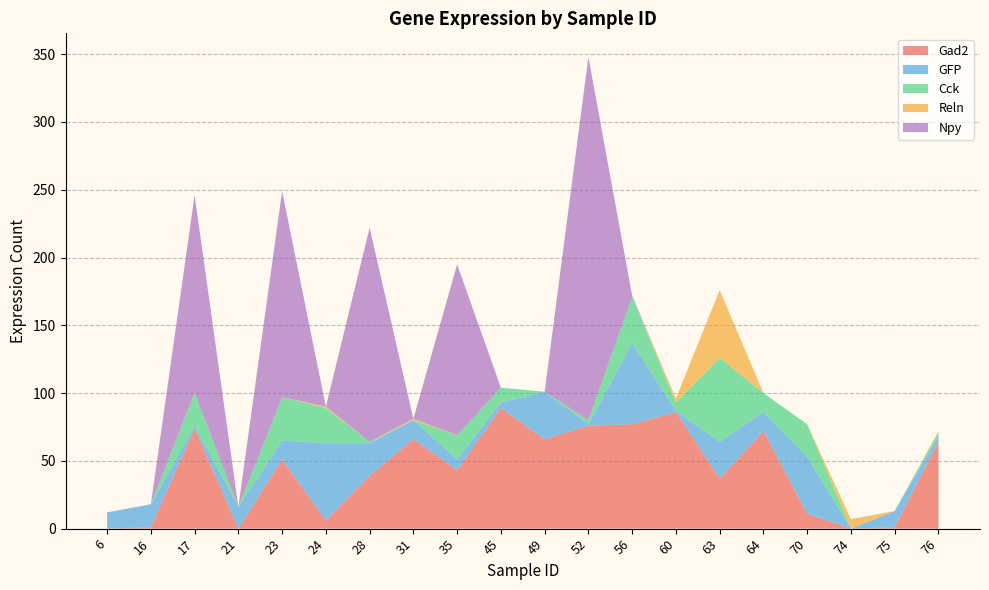

Reading right to left, transcribe all the data shown in this chart.

Gad2: 76=64	75=1	74=0	70=11	64=72	63=37	60=86	56=77	52=76	49=66	45=89	35=43	31=66	28=39	24=6	23=51	21=0	17=74	16=1	6=0
GFP: 76=4	75=12	74=0	70=42	64=14	63=27	60=1	56=60	52=1	49=35	45=4	35=8	31=14	28=24	24=57	23=14	21=16	17=2	16=17	6=12
Cck: 76=3	75=0	74=0	70=24	64=14	63=62	60=6	56=34	52=3	49=0	45=11	35=18	31=0	28=1	24=26	23=32	21=0	17=24	16=0	6=0
Reln: 76=1	75=0	74=7	70=0	64=0	63=50	60=3	56=0	52=0	49=0	45=0	35=0	31=1	28=0	24=1	23=0	21=0	17=0	16=0	6=0
Npy: 76=0	75=0	74=0	70=0	64=0	63=0	60=0	56=1	52=268	49=0	45=0	35=126	31=0	28=158	24=0	23=152	21=0	17=146	16=0	6=0